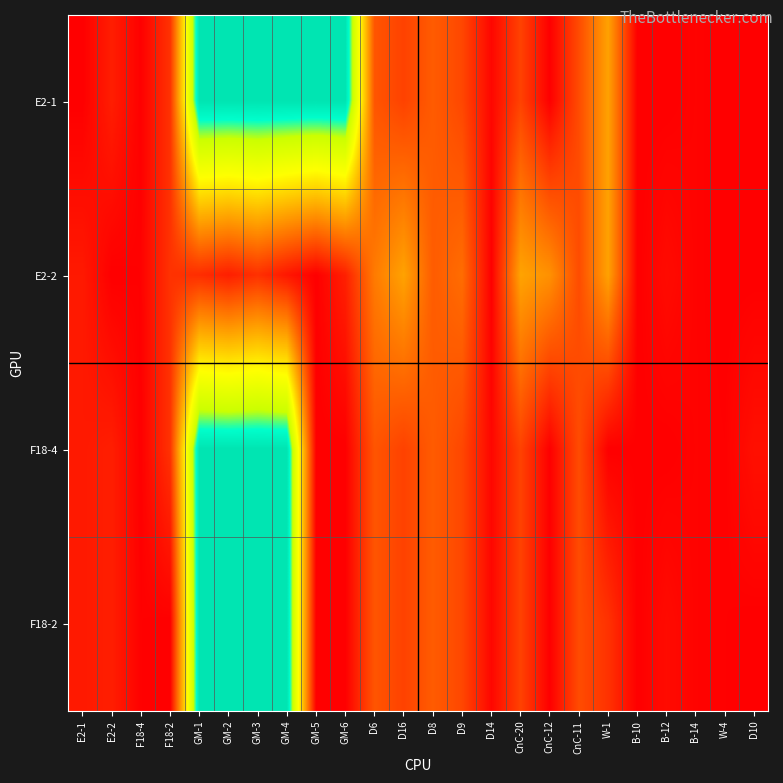

Count the number of categories in the chart.

24